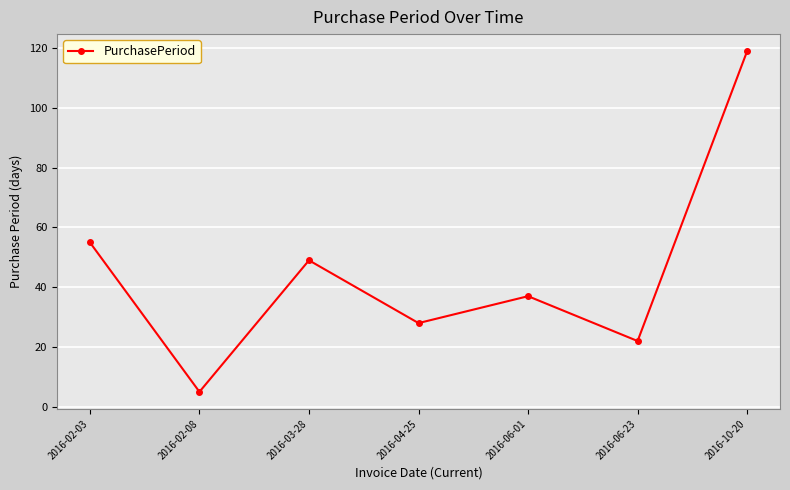

What is the label of the 1st point from the right?

2016-10-20